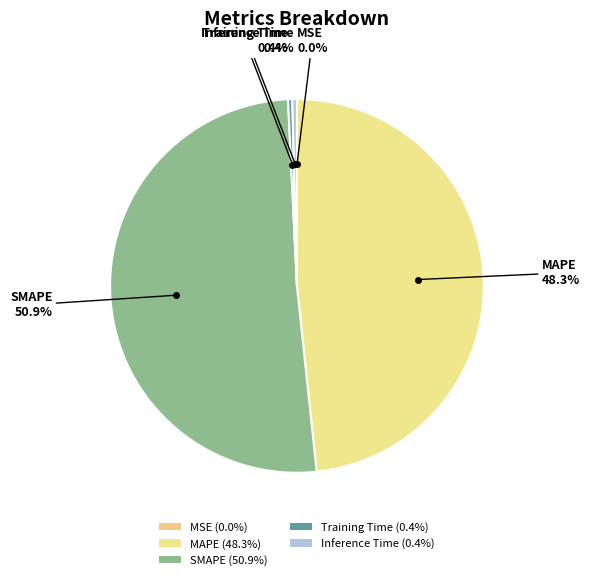

How many slices are in this pie chart?

5